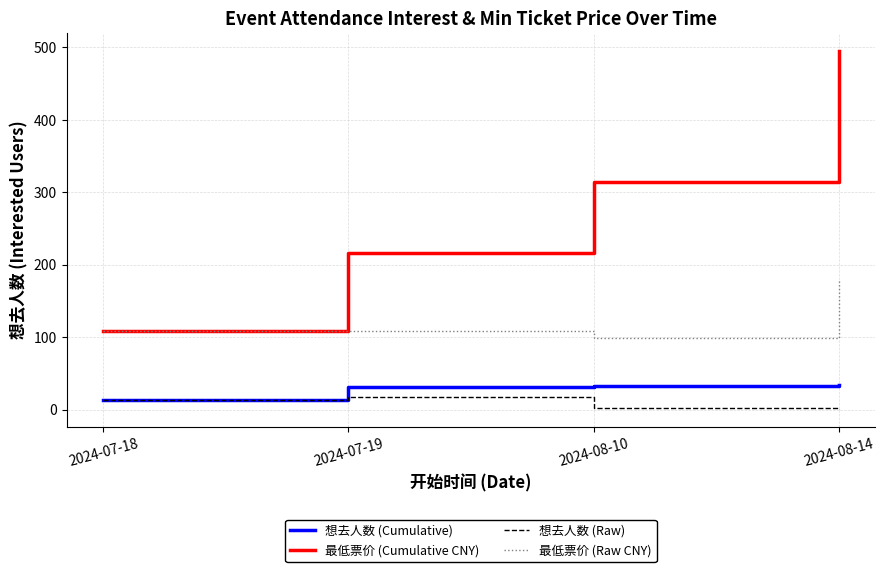

At which category is the sum across all series the highest?

2024-08-14